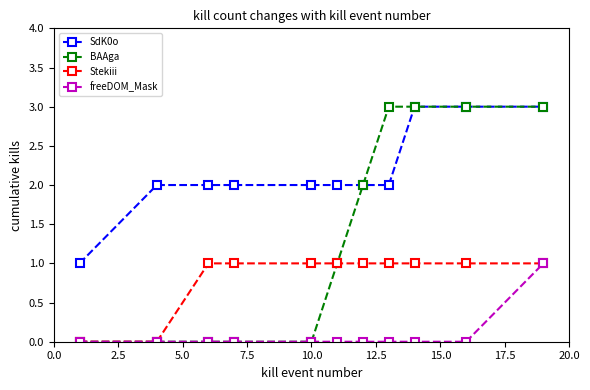

What is the average value of the BAAga series?

1